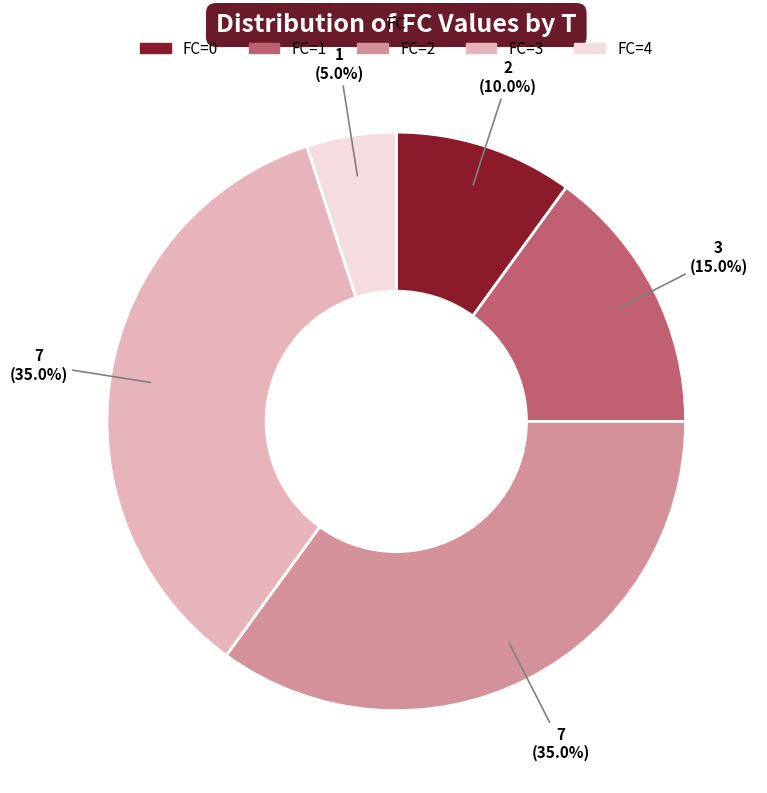

Does any single category account for the majority?

No